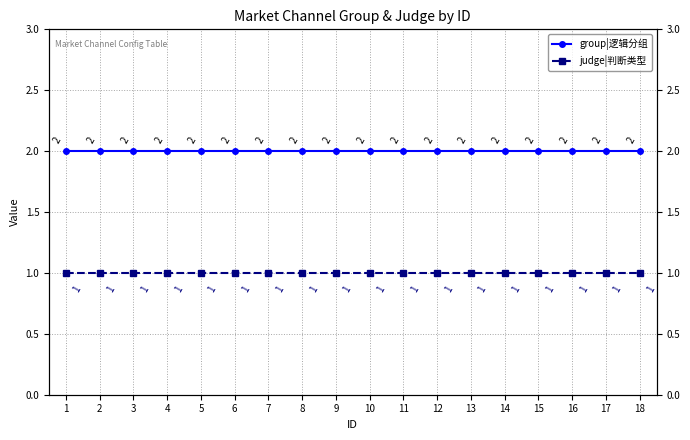

Reading left to right, extract all data points from this chart.

group|逻辑分组: 2	2	2	2	2	2	2	2	2	2	2	2	2	2	2	2	2	2
judge|判断类型: 1	1	1	1	1	1	1	1	1	1	1	1	1	1	1	1	1	1